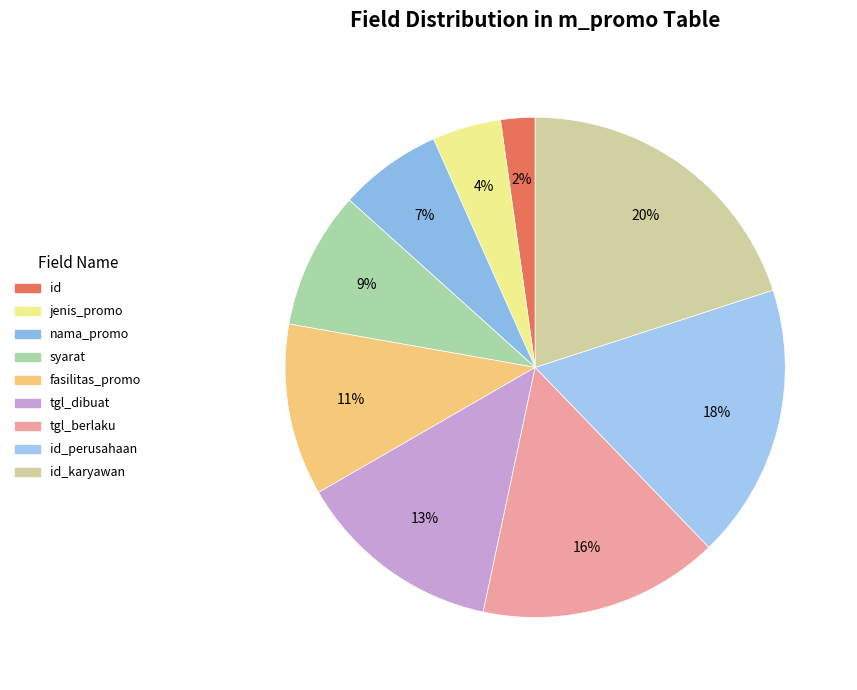

Does any single category account for the majority?

No